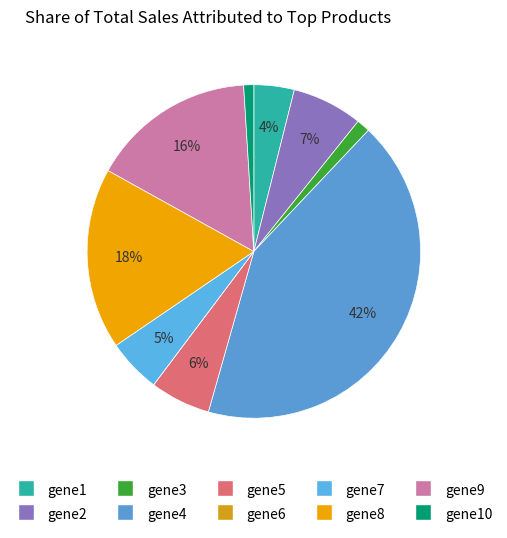

Which category has the biggest portion of the pie?

gene4